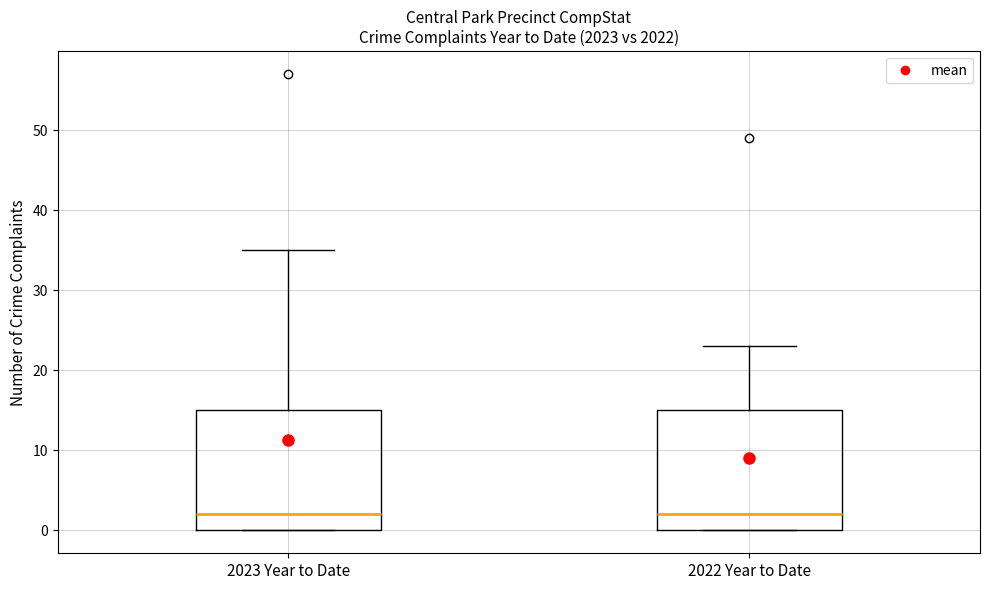

Reading left to right, transcribe this box plot: for each box, give where its median line is, the range the box spans, and where its two whiskers end, as read against the y-axis. The values are not printed on the chart, so give them approximately, as read against the axis.

2023 Year to Date: median 2, box 0 to 15, whiskers 0 to 35
2022 Year to Date: median 2, box 0 to 15, whiskers 0 to 23